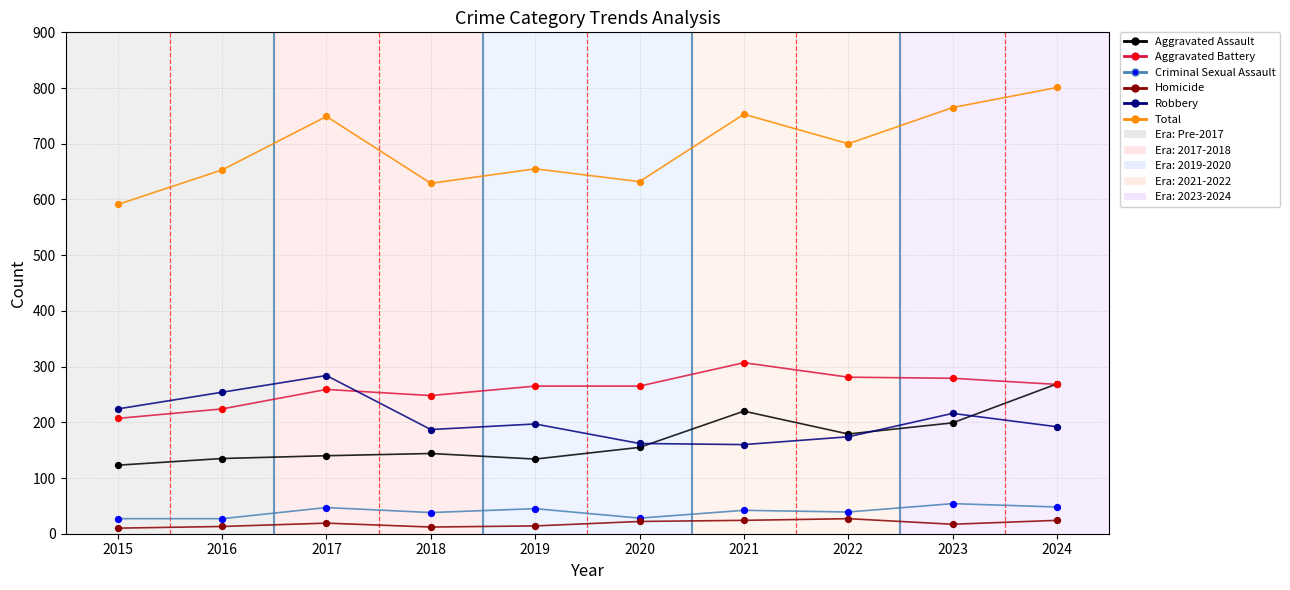

What is the spread (max minus min) of values at 2017?

730